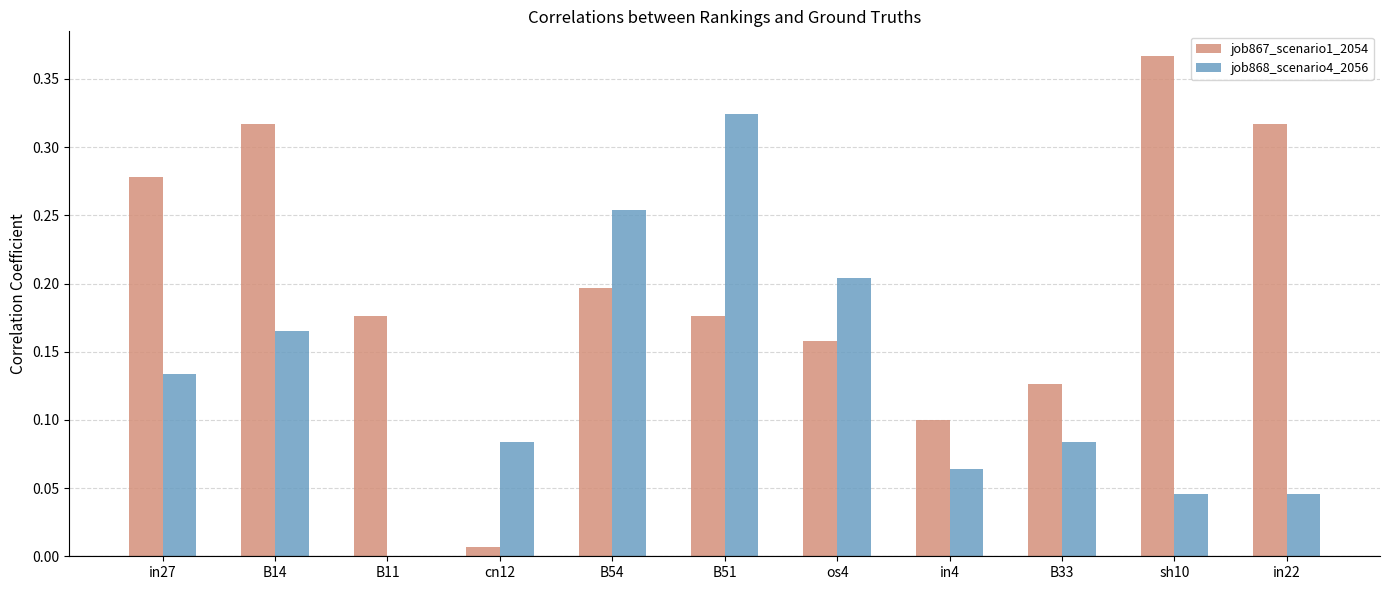

At which category is the sum across all series the highest?

B51